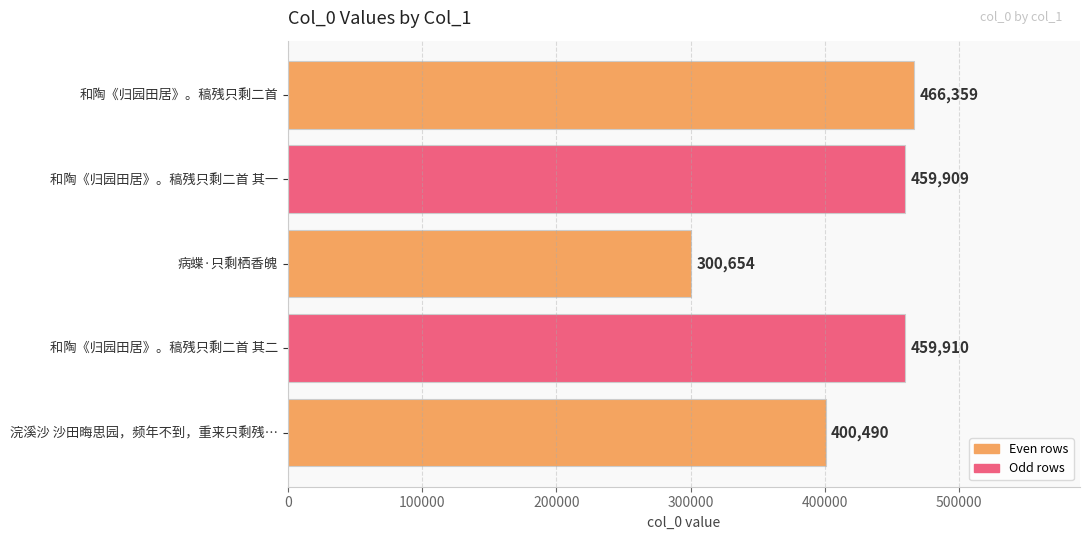

What is the difference between the second highest and second lowest values?

59420